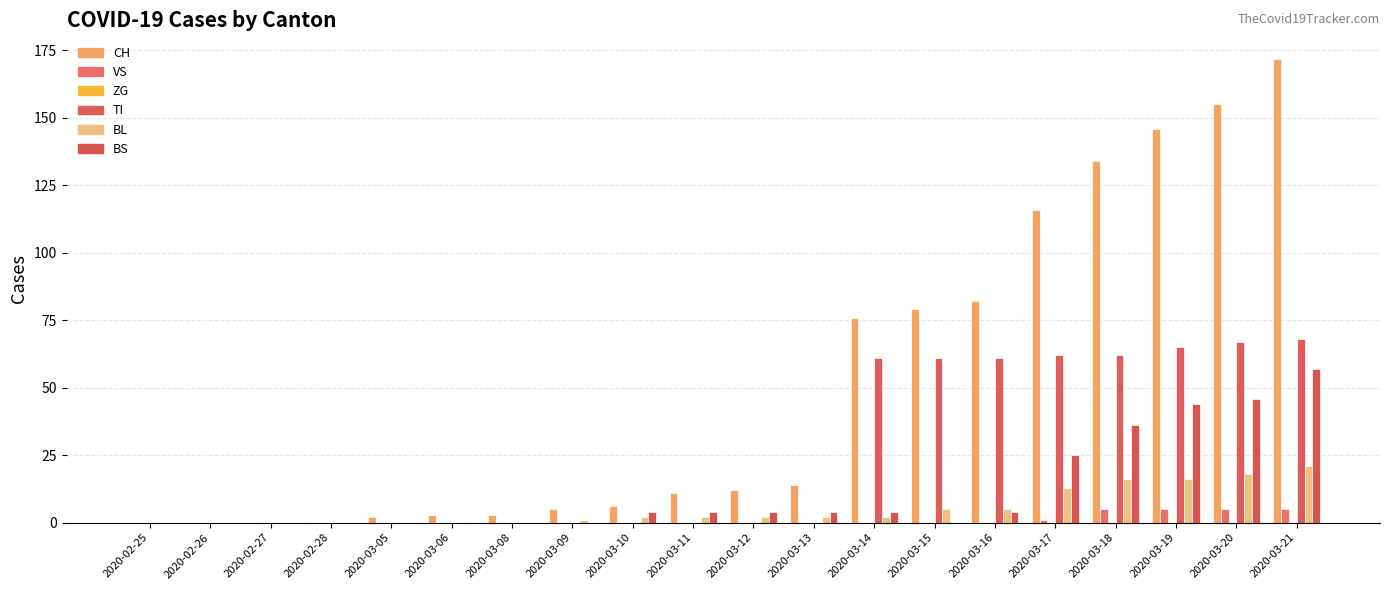

What is the maximum value for CH?

172